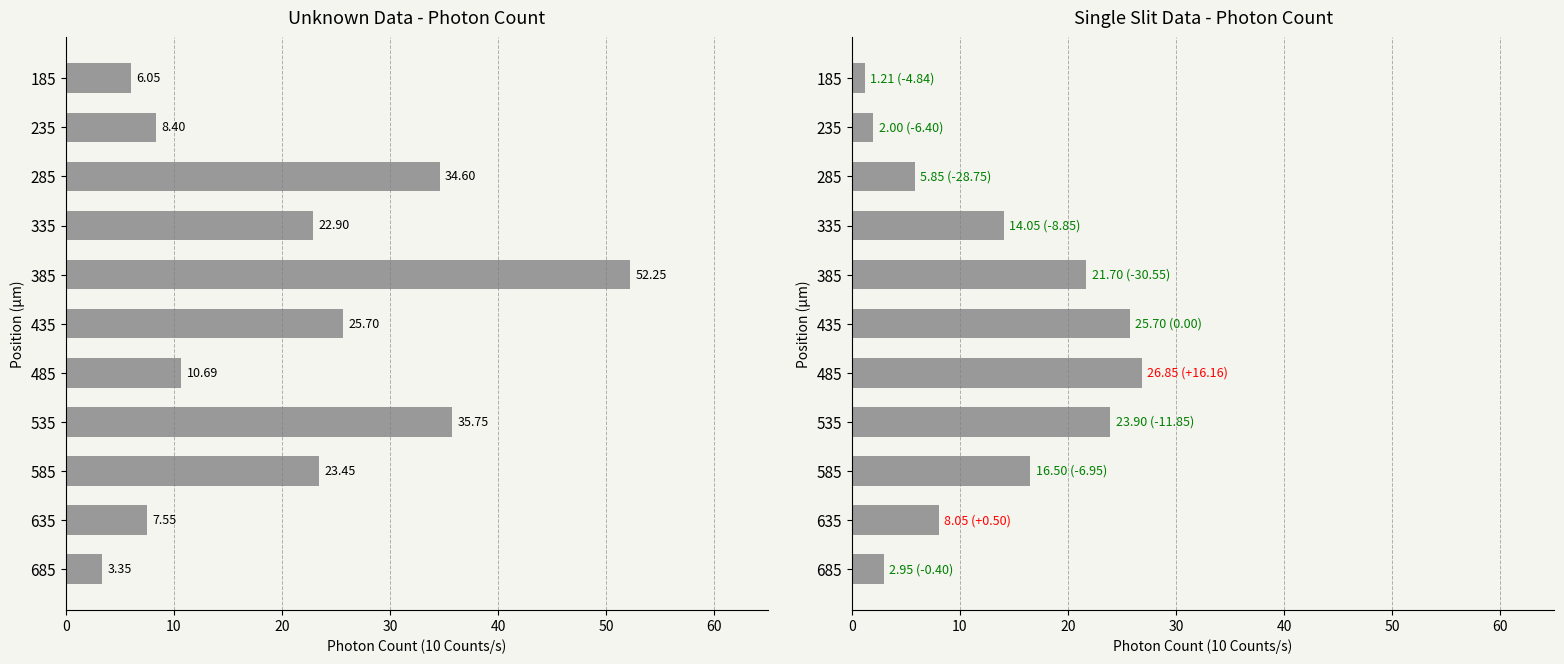

How many data points in Single Slit Mean are above 14?

6